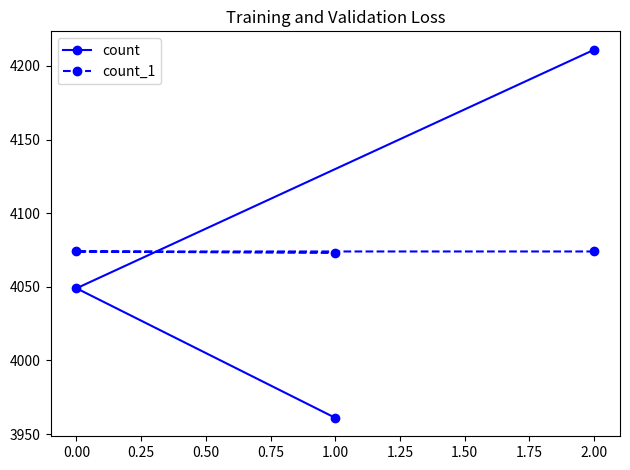

What is the average value of the count_1 series?

4074